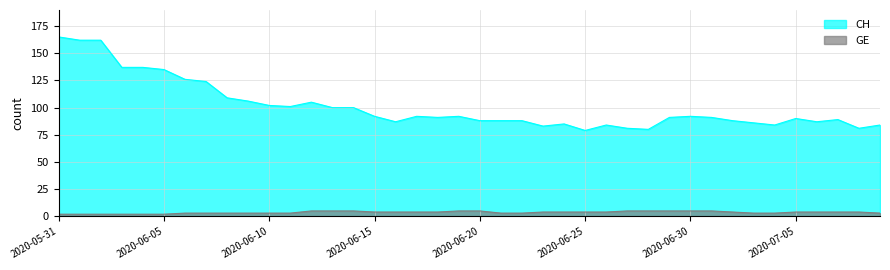

Which series has the largest range (max minus min)?

CH